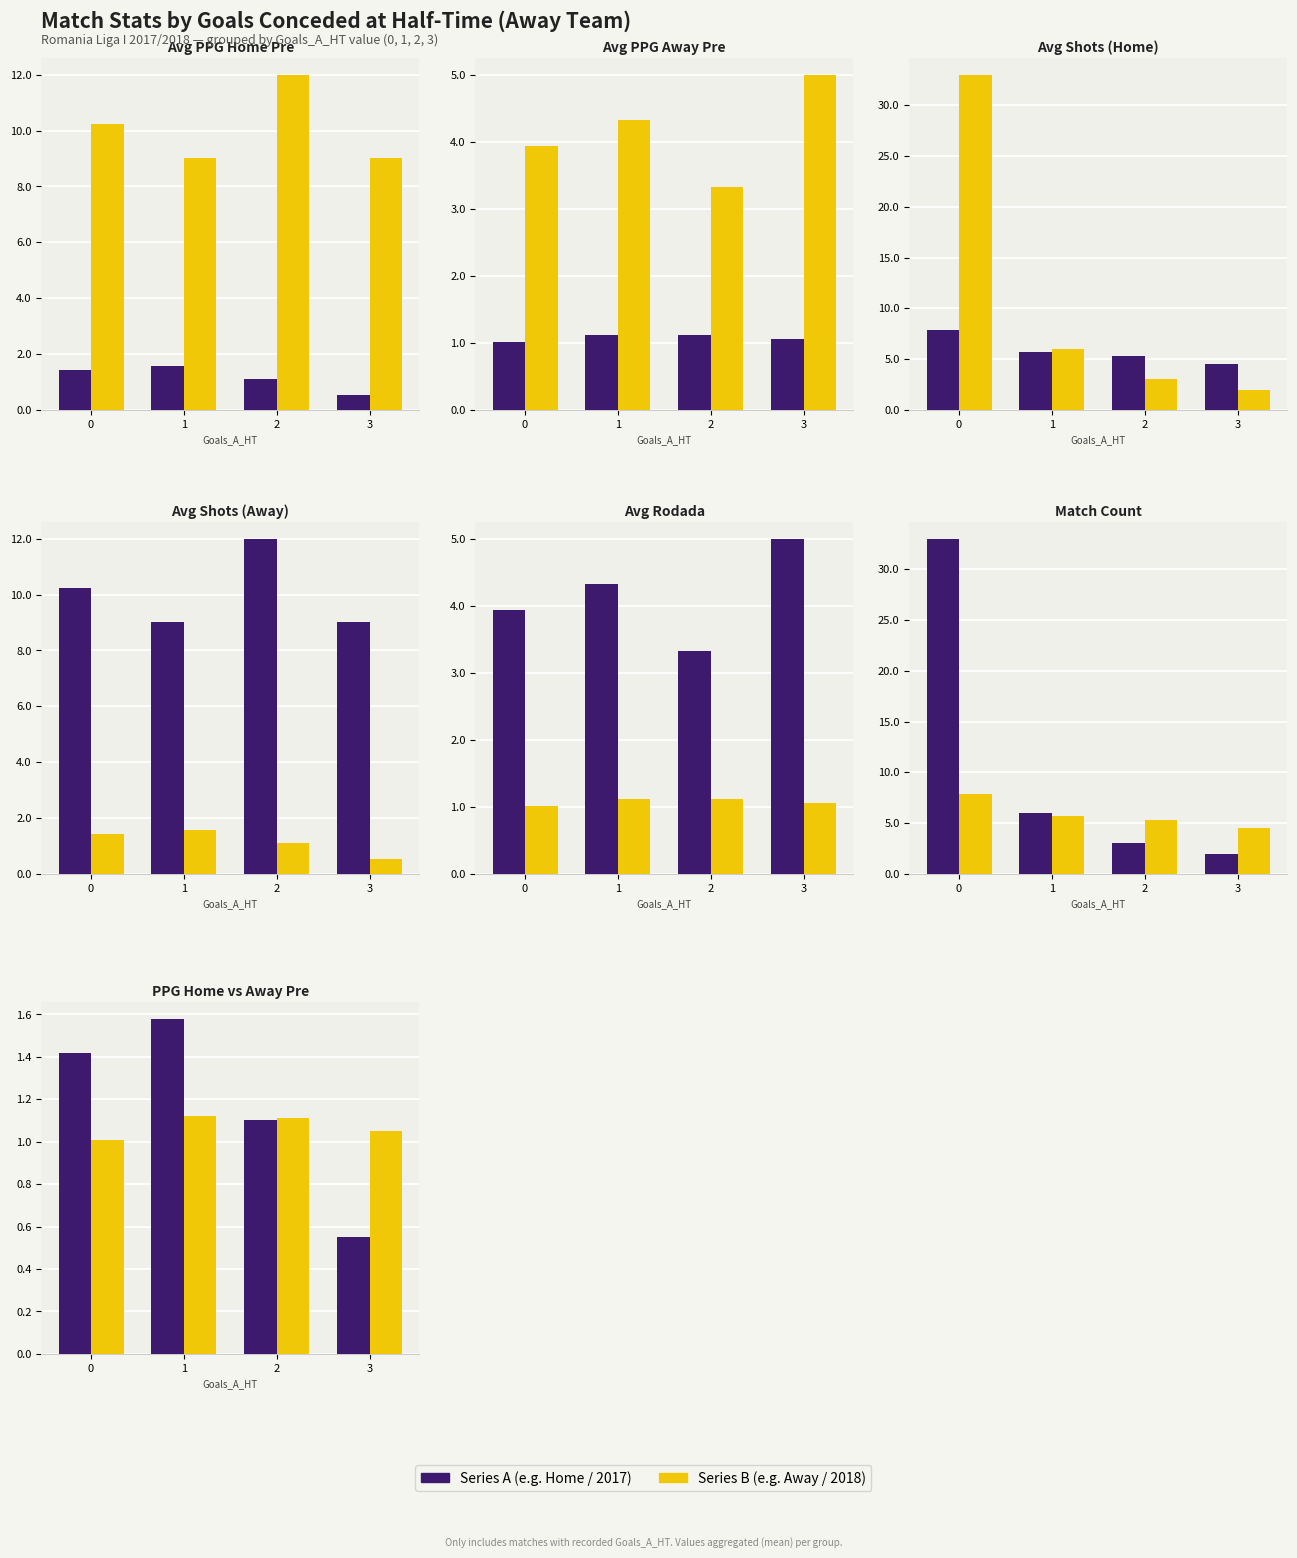

What is the total value across all series at 3?

22.1